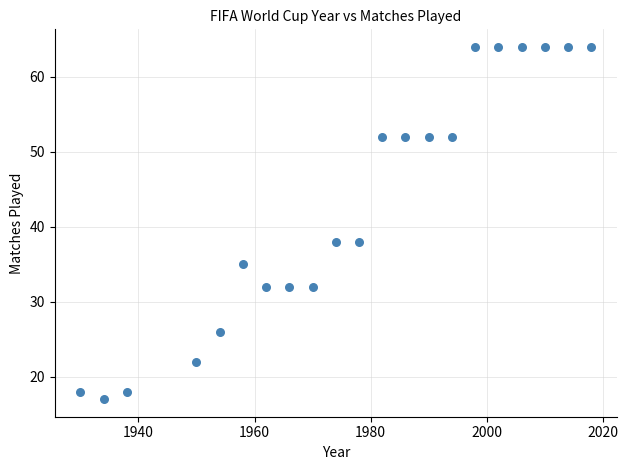

What is the range of X values (max minus min)?

88